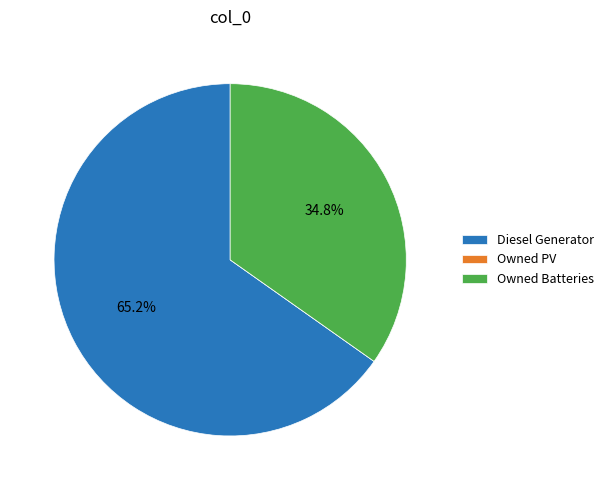

Which category has the biggest portion of the pie?

Diesel Generator